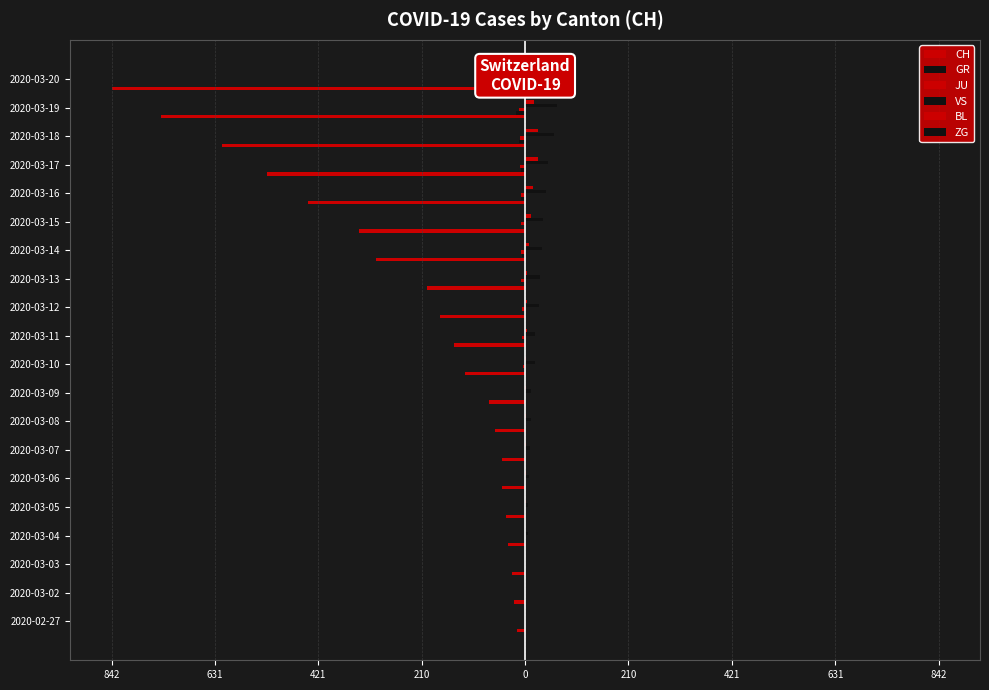

At how many categories does at least one series exceed -500?

20